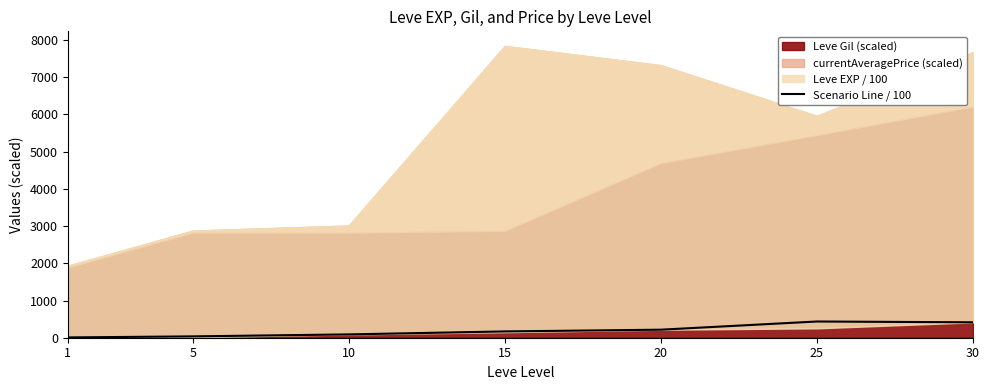

Reading left to right, transcribe all the data shown in this chart.

1=8.0	5=36.0	10=89.3	15=169.2	20=216.0	25=436.0	30=414.1